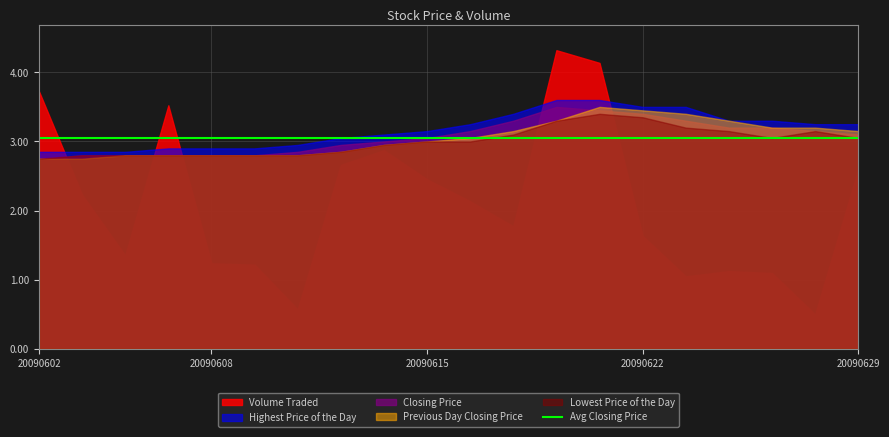

At which category does the chart reach its peak across all series?

20090618